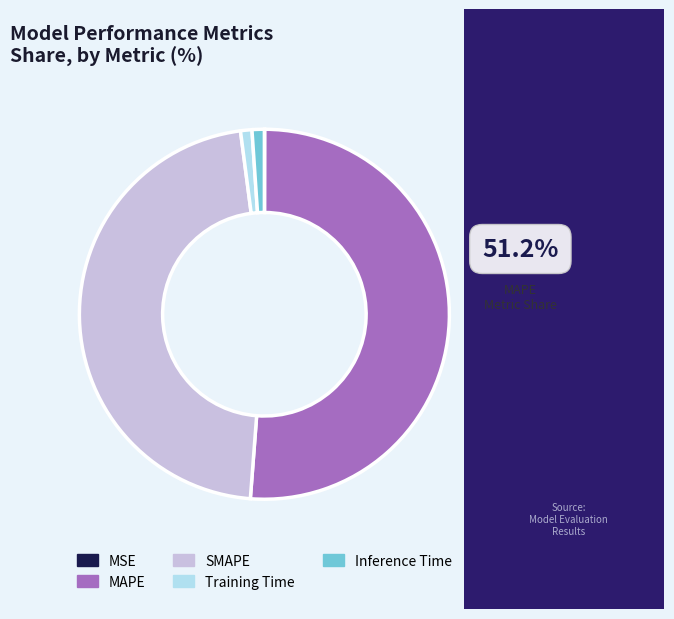

True or false: SMAPE accounts for 47% of the total.

True